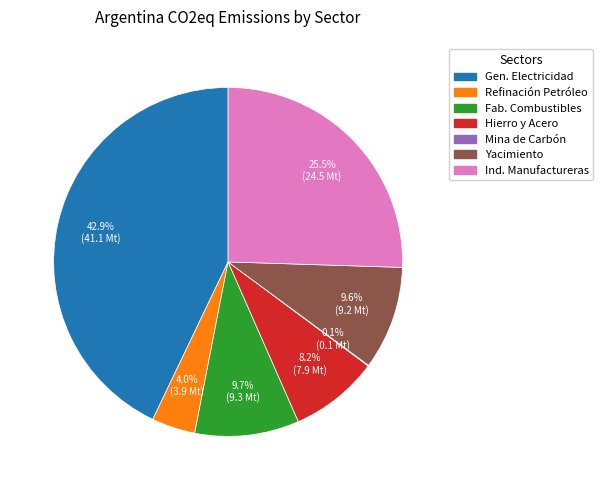

Is there a majority slice in this chart?

No